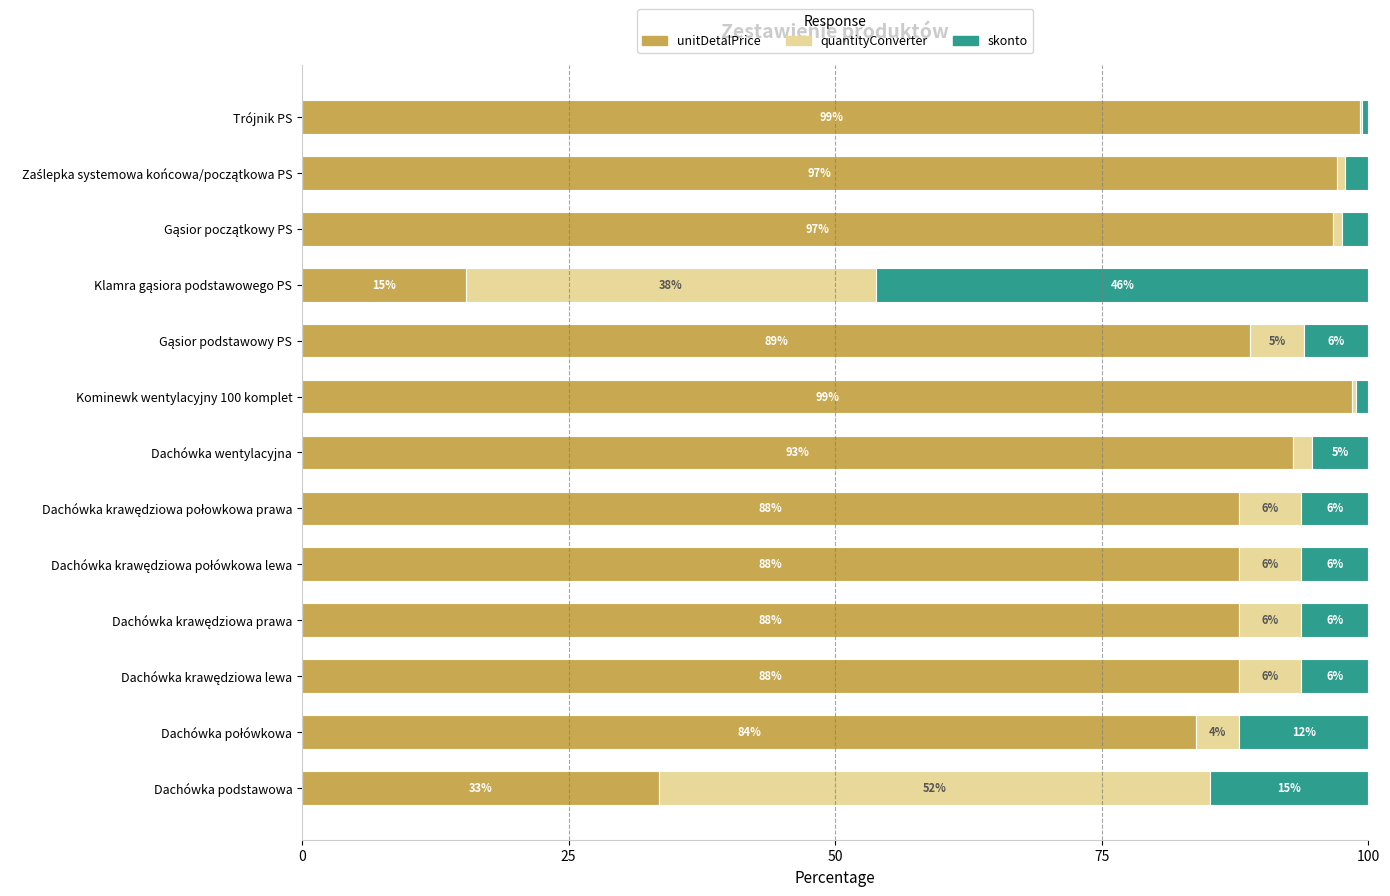

What is the total value across all series at Dachówka podstawowa?

100.0